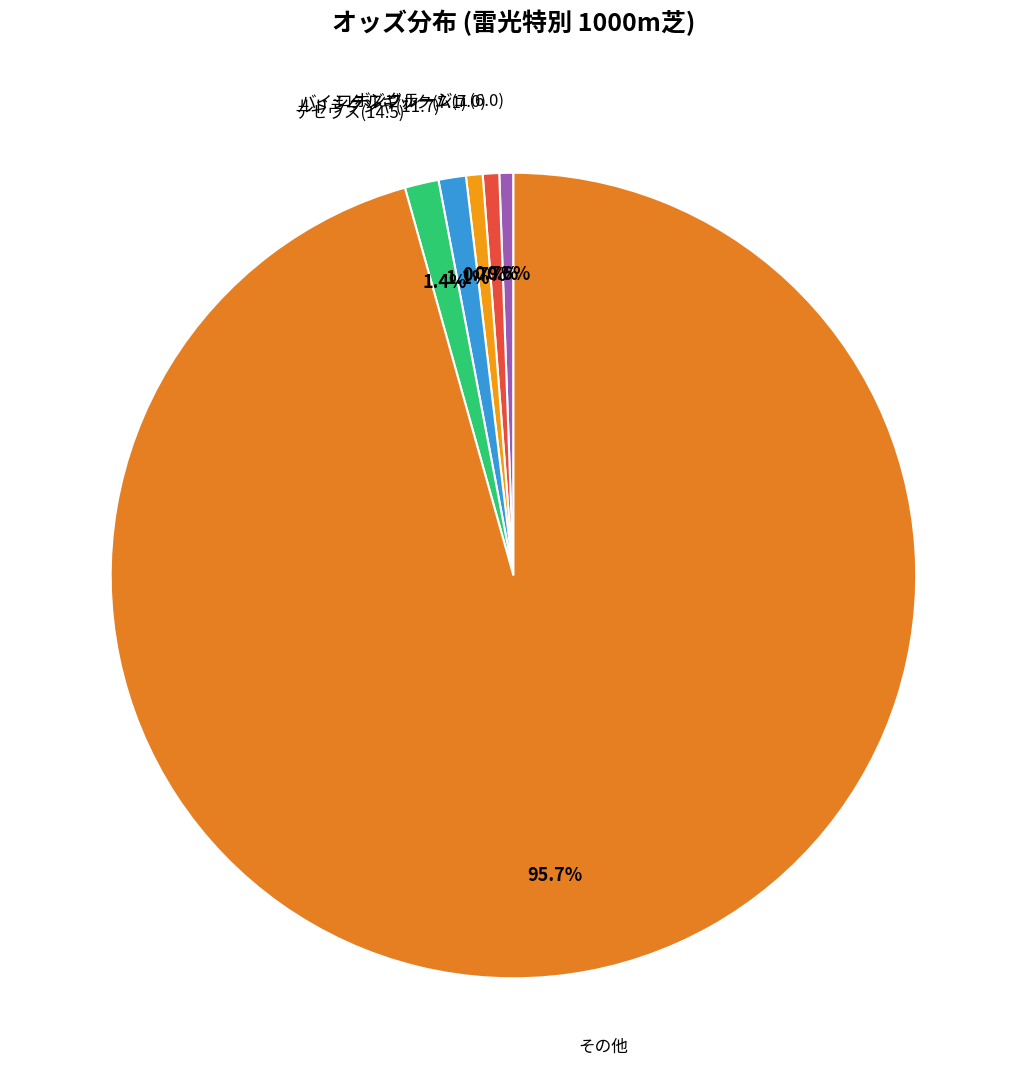

How many slices are in this pie chart?

6